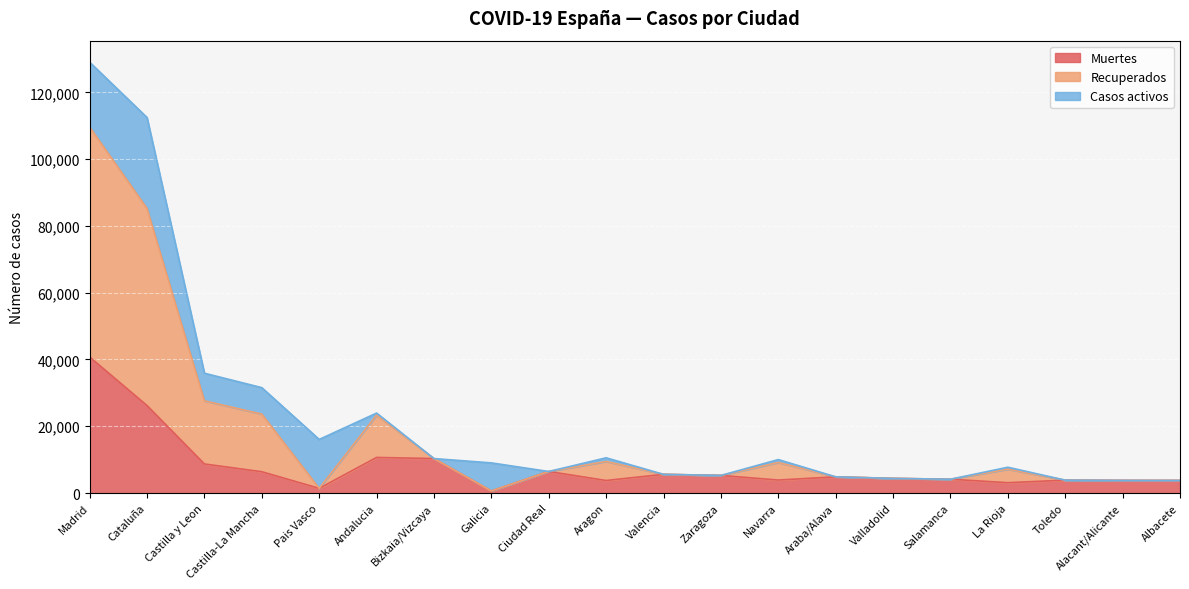

At which label does Muertes reach its peak?

Madrid